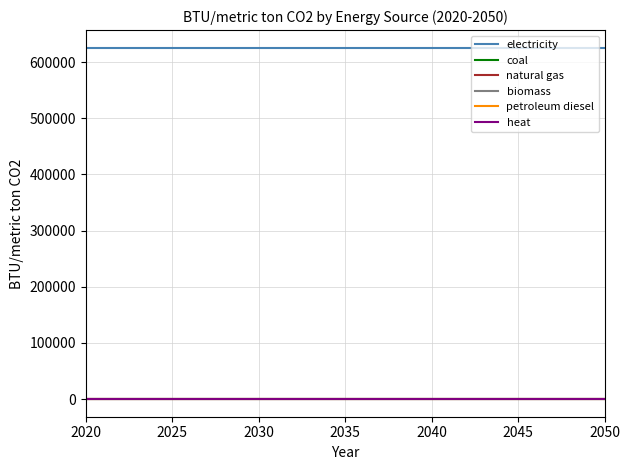

True or false: biomass and natural gas intersect in this chart.

False